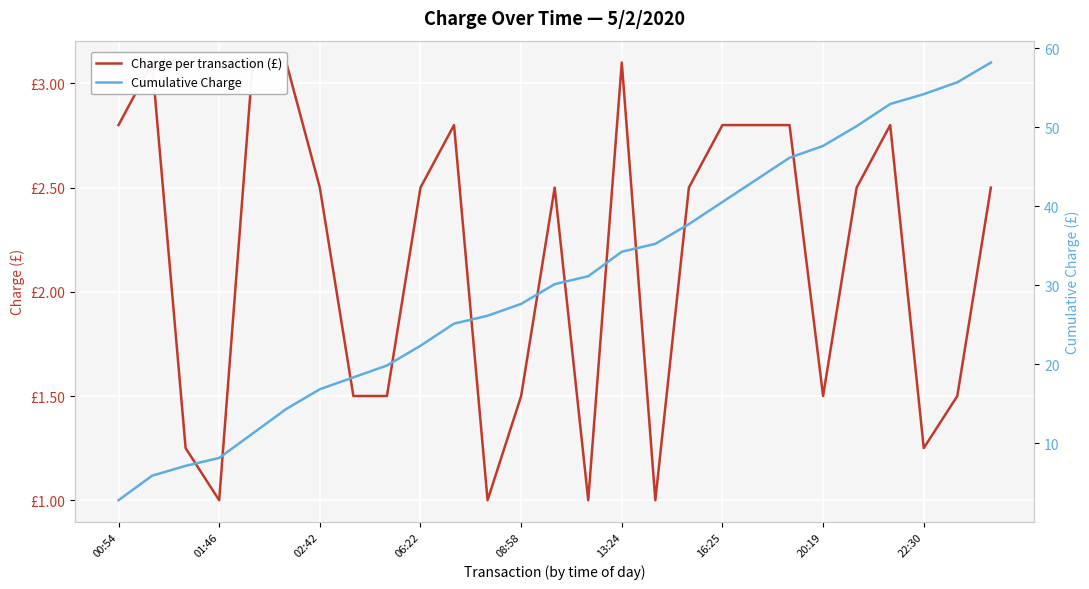

Does the chart display data point markers on the line(s)?

No